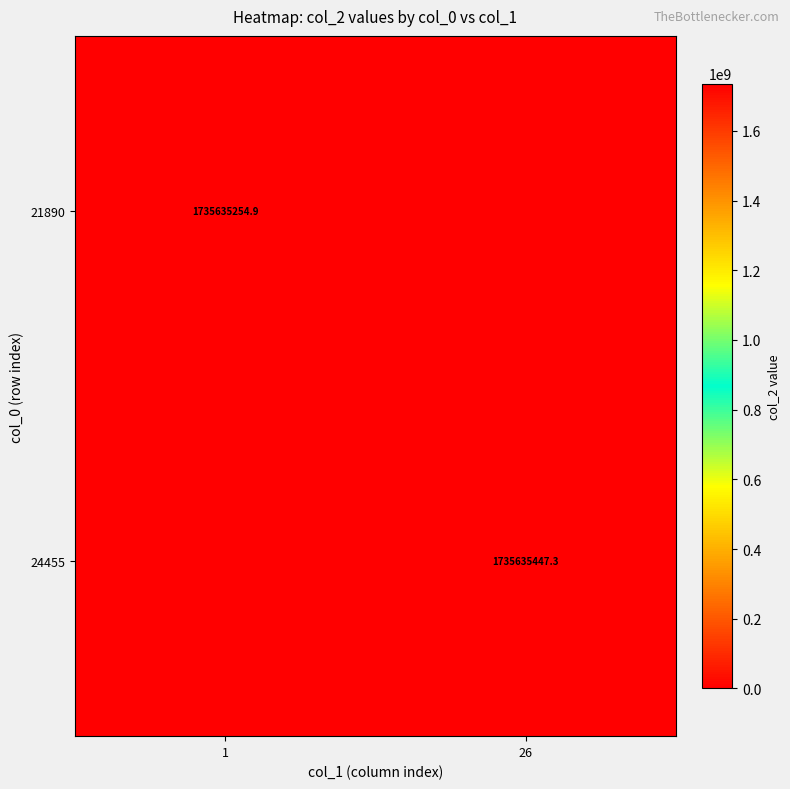

The 21890 series shows 1735635254.9 at 1. True or false?

True